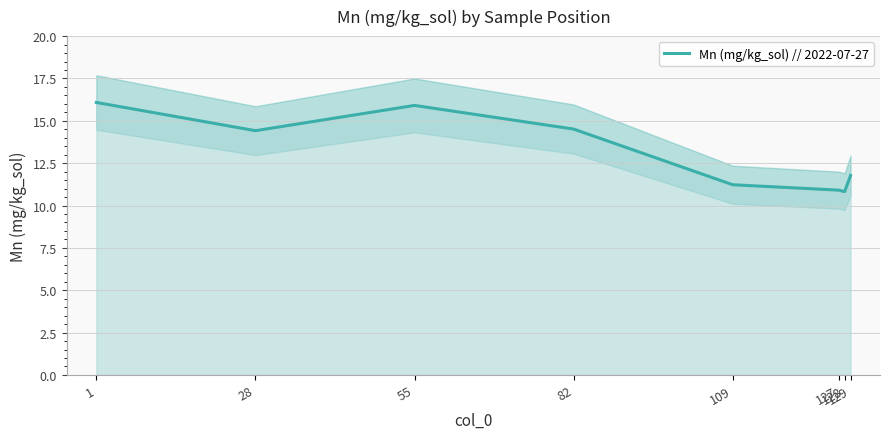

Where is the data nearest to the value 13?

129